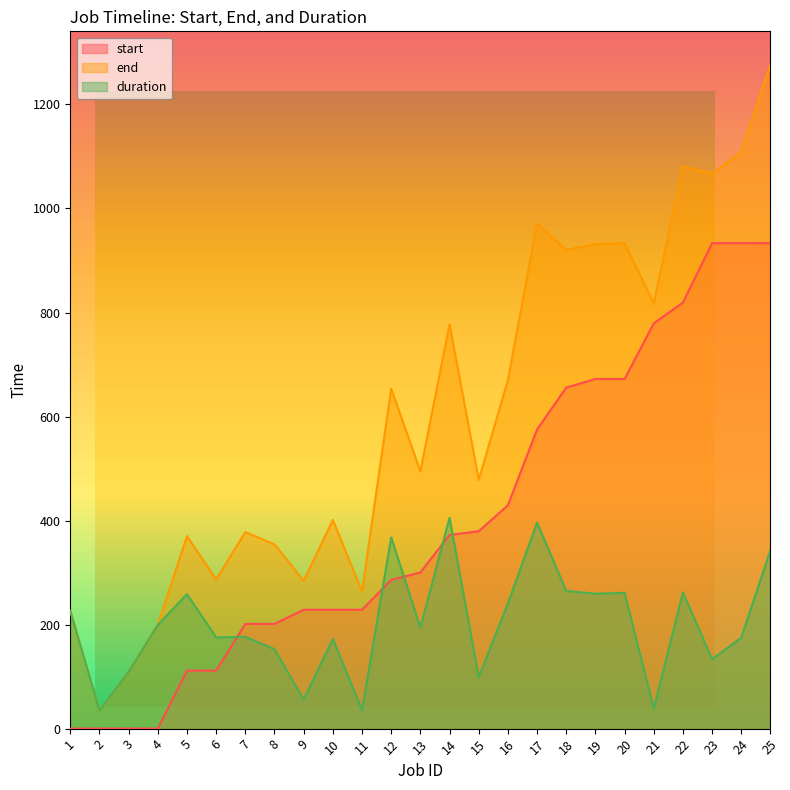

True or false: duration and end cross at least once.

False